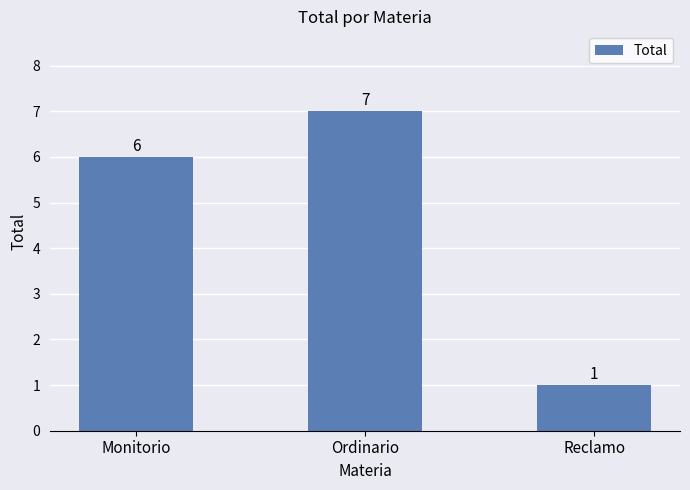

Reading right to left, extract all data points from this chart.

1	7	6